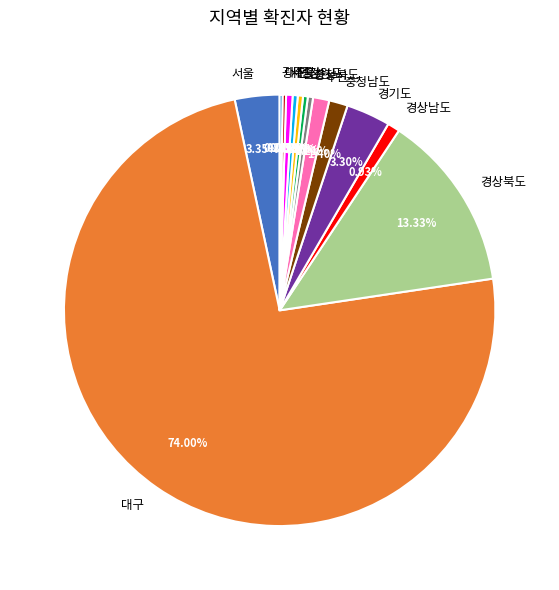

To the nearest percent, what is the average slice percentage?

7%